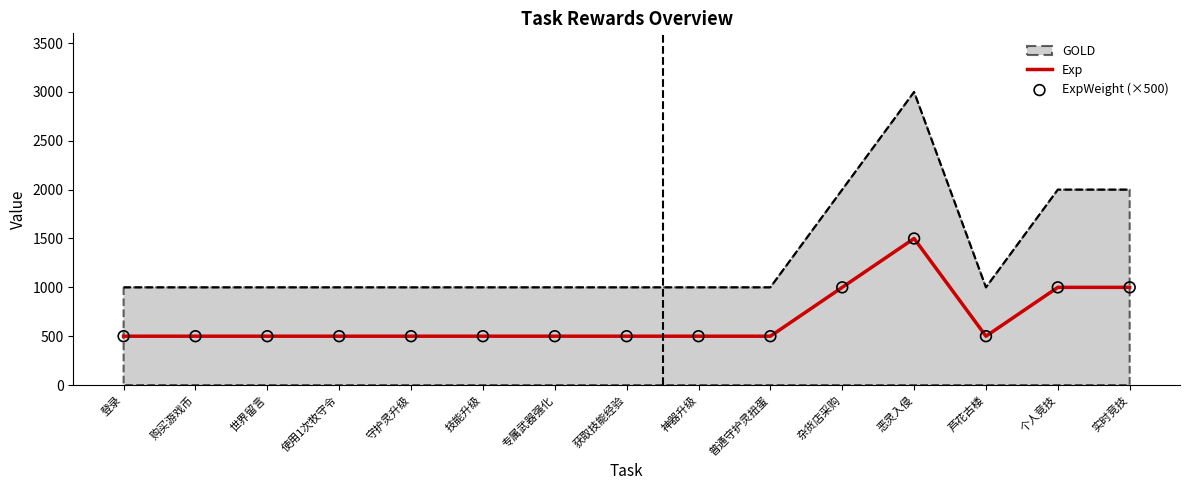

Which series has the largest total across all categories?

GOLD